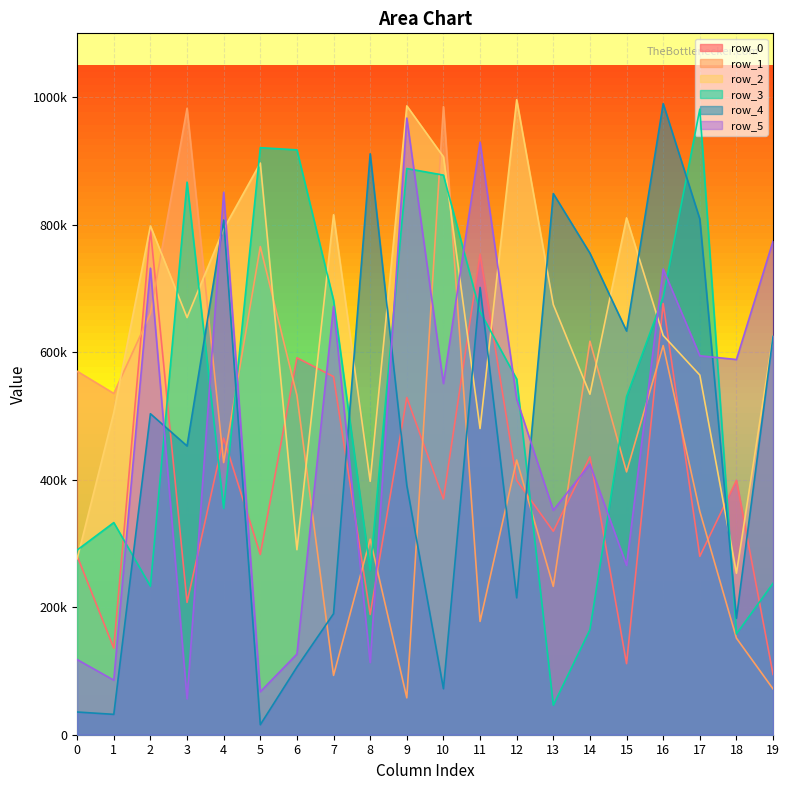

Reading left to right, list all the values displayed in this chart.

row_0: 280309	135721	792338	207524	465207	282765	591153	561608	188592	528929	369806	753510	398835	319054	435801	111468	676265	279755	398965	94489
row_1: 570044	535219	660520	982391	426790	765627	532312	93089	306665	57837	984972	177690	430813	232642	617151	412227	610347	350244	151454	71803
row_2: 276042	505234	797923	654226	793161	896558	290166	815441	397441	986231	906295	480177	995891	674546	534008	810547	626141	564039	253256	625661
row_3: 289679	332696	232930	866614	354757	920668	917208	681352	257757	887969	877661	663636	557811	46277	164633	530165	686288	981109	158074	237503
row_4: 35620	31956	503399	452882	807183	15717	106103	189816	911058	391043	72144	701499	214733	848686	755145	633137	989805	808828	182639	625003
row_5: 117866	85555	731664	56308	850738	67403	126439	671579	113274	967058	550770	929447	526470	351994	424424	265607	730486	594302	588431	774172